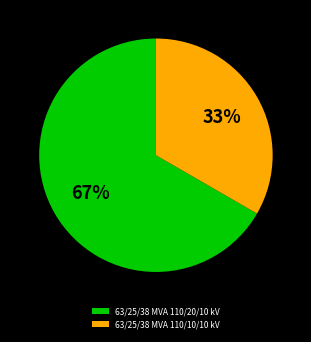

Approximately how many times larger is the value at 63/25/38 MVA 110/10/10 kV compared to 63/25/38 MVA 110/20/10 kV?

0.5